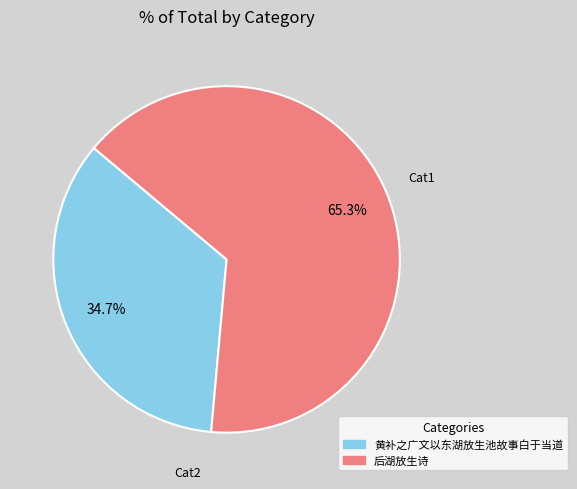

Rank the categories by value from lowest to highest.

黄补之广文以东湖放生池故事白于当道, 后湖放生诗